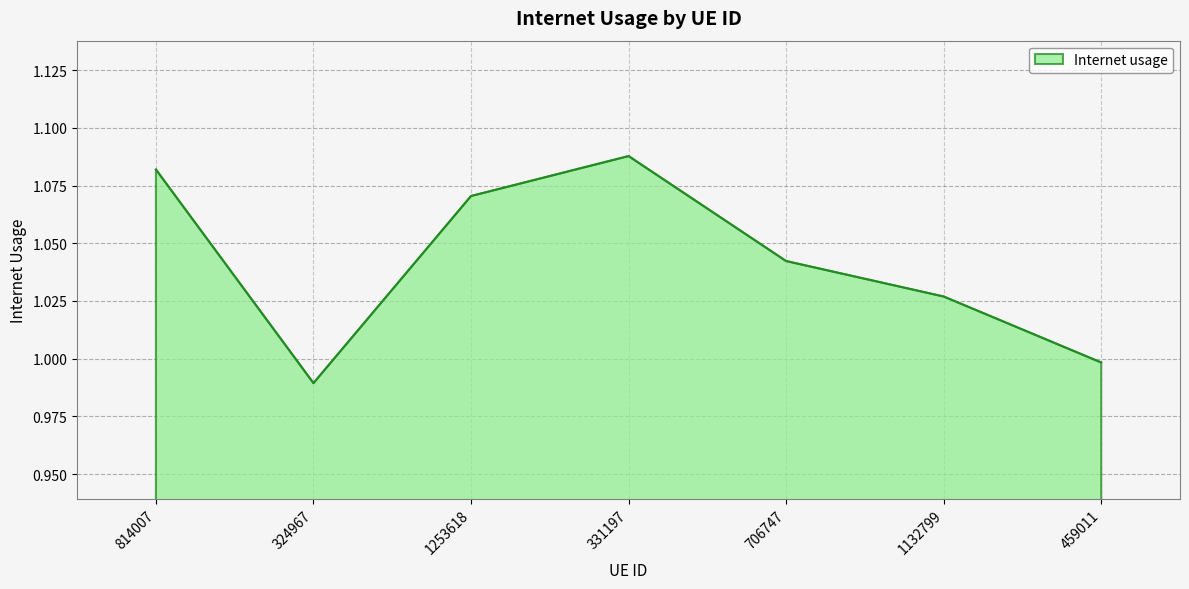

What position from the right is 814007?

7